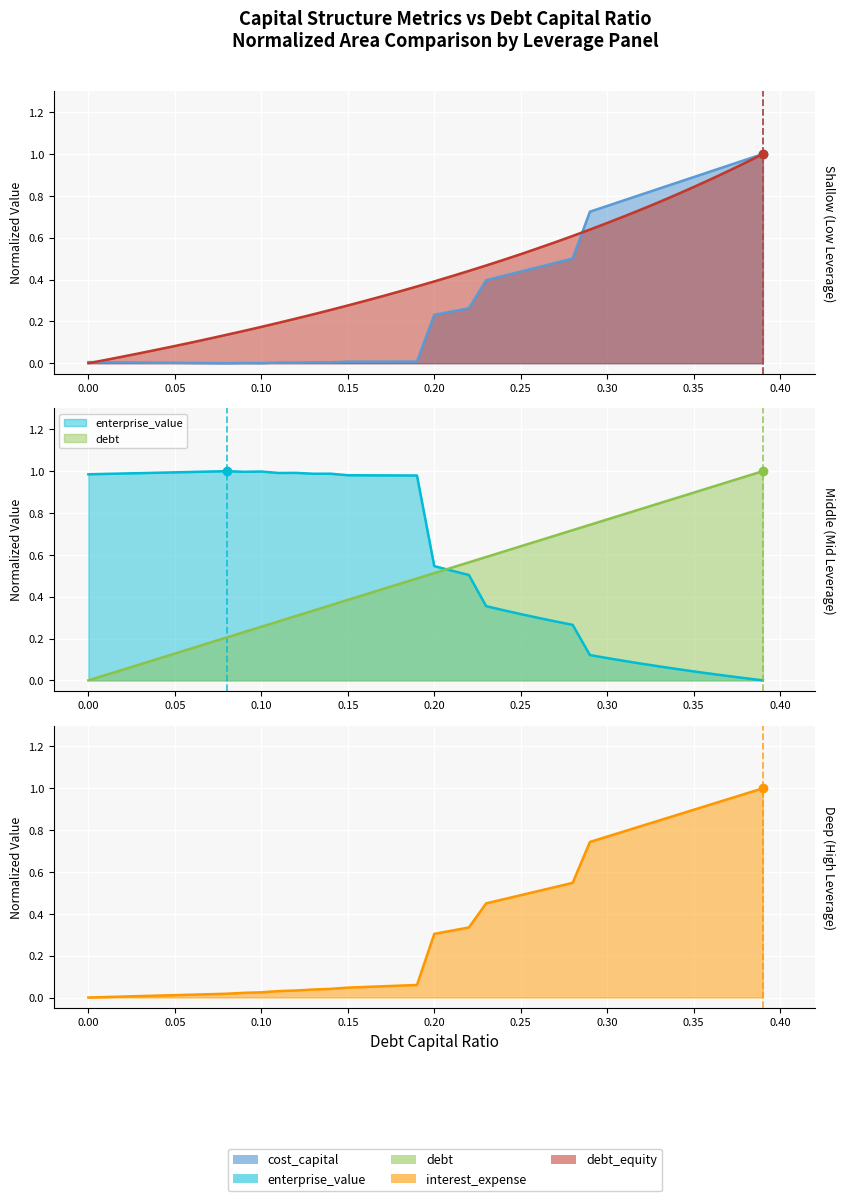

How many intersections are there between interest_expense and debt?

1